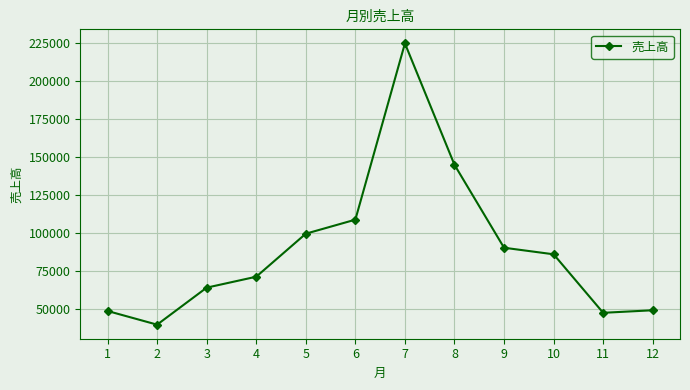

Which has a higher value, 9 or 1?

9